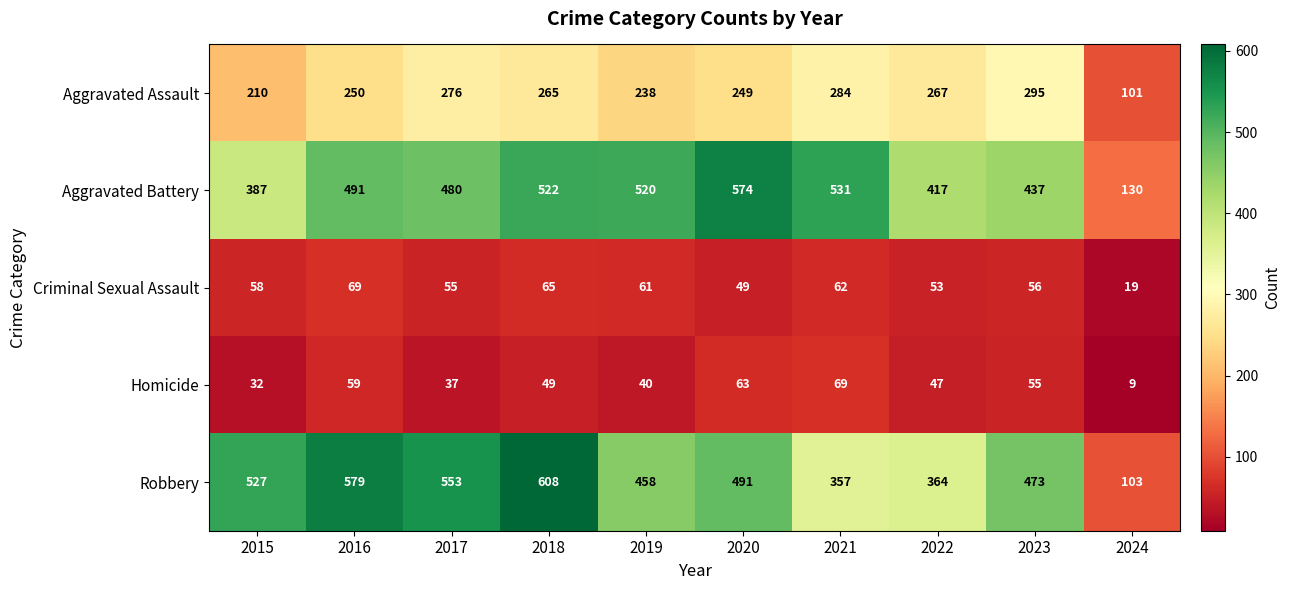

What is the difference between the maximum and minimum values in the Homicide series?

60